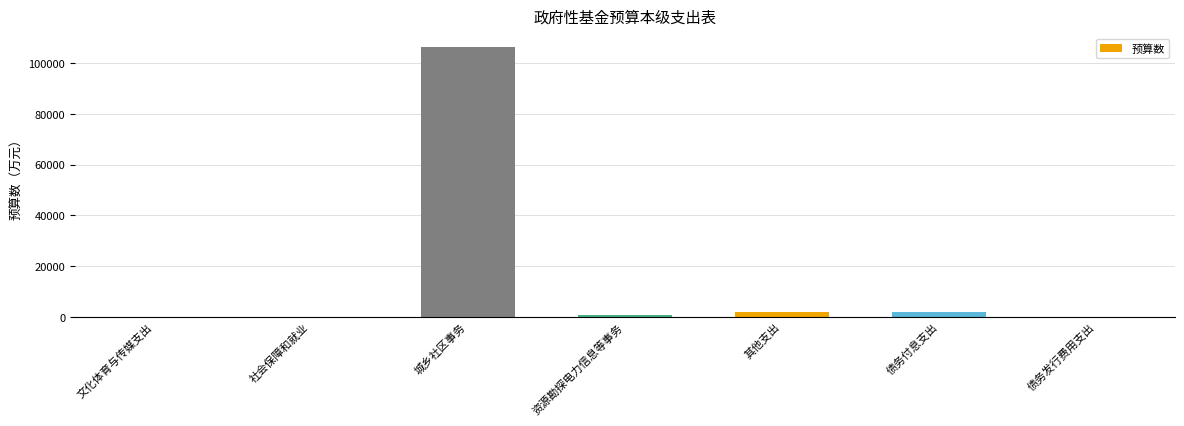

What is the greatest value displayed?

106434